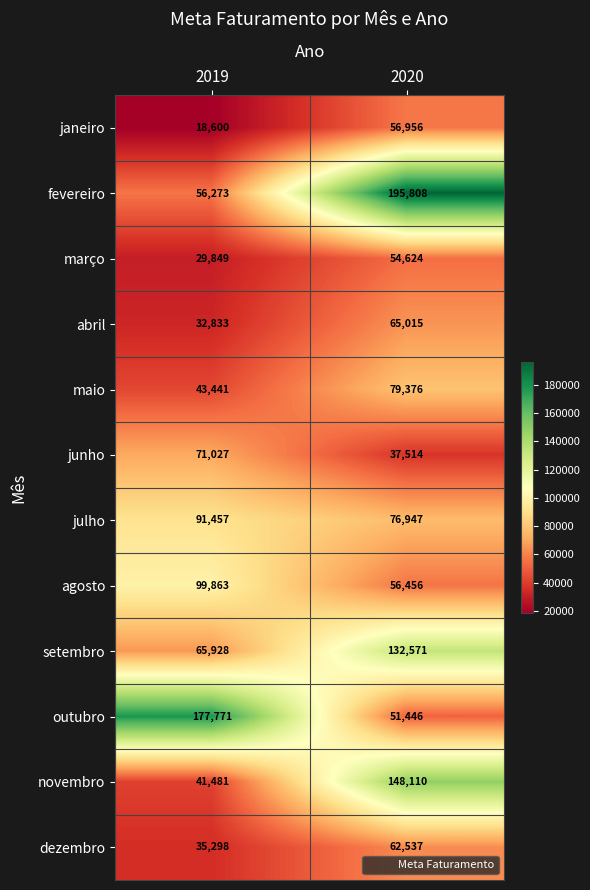

At which category is the sum across all series the highest?

2020